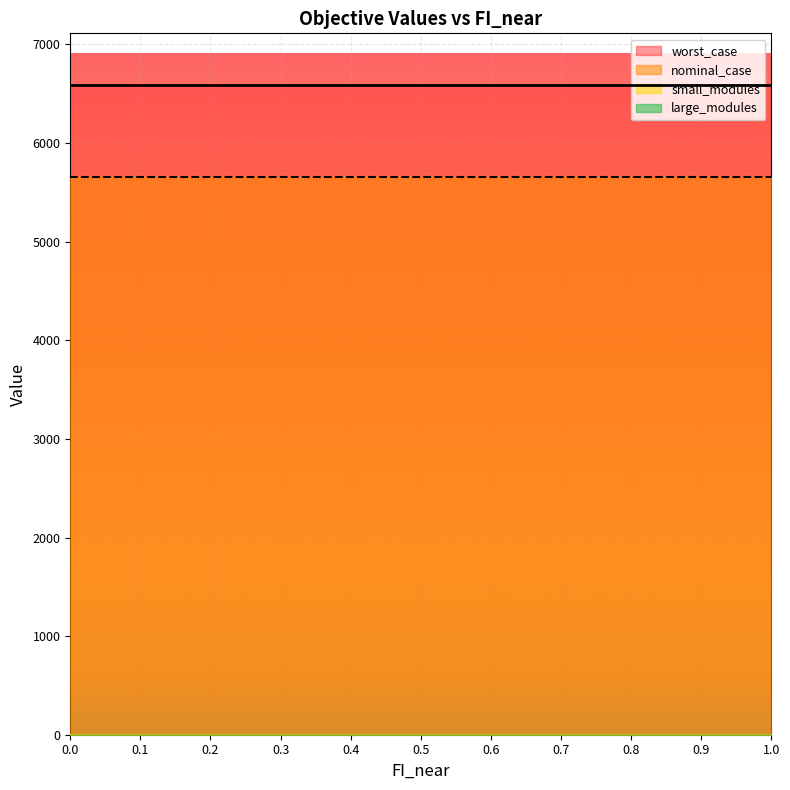

Which has a higher value, 0.9 or 0.2?

0.9